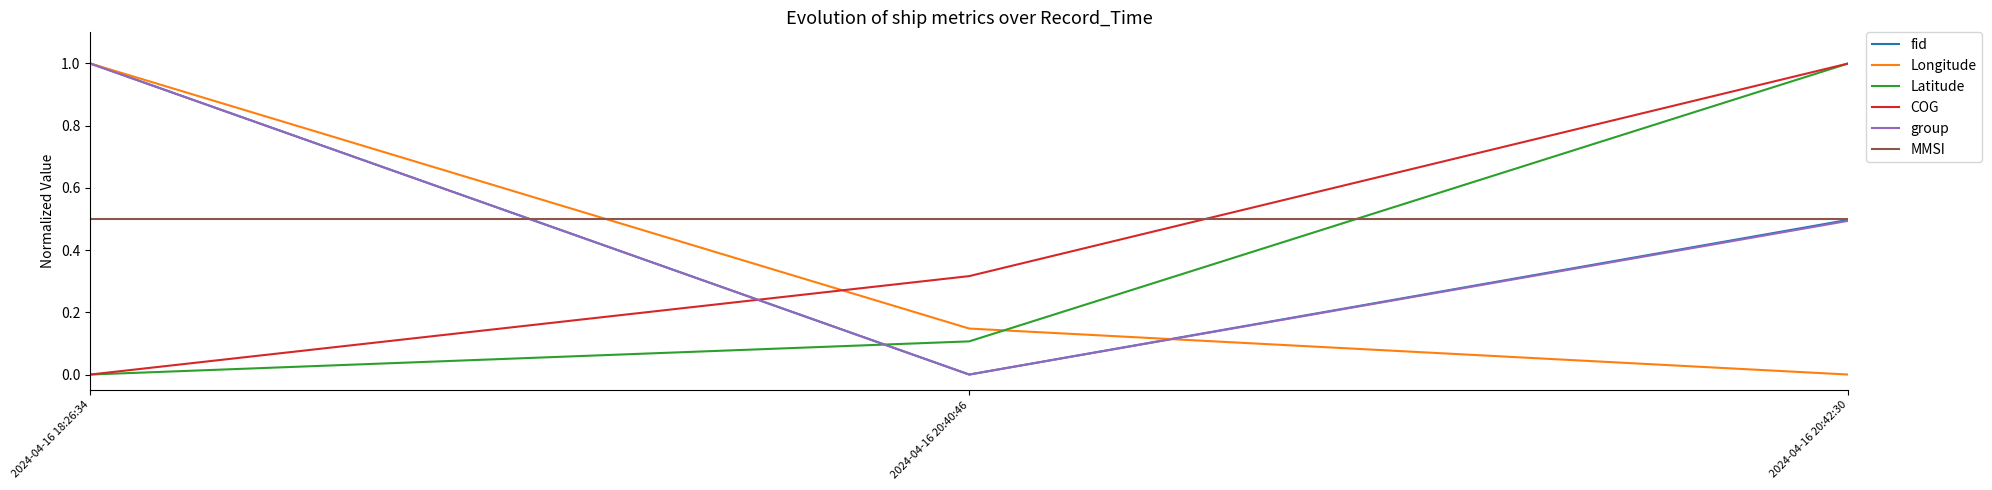

Is the value of Latitude at 2024-04-16 20:40:46 greater than the value of group at 2024-04-16 18:26:34?

No